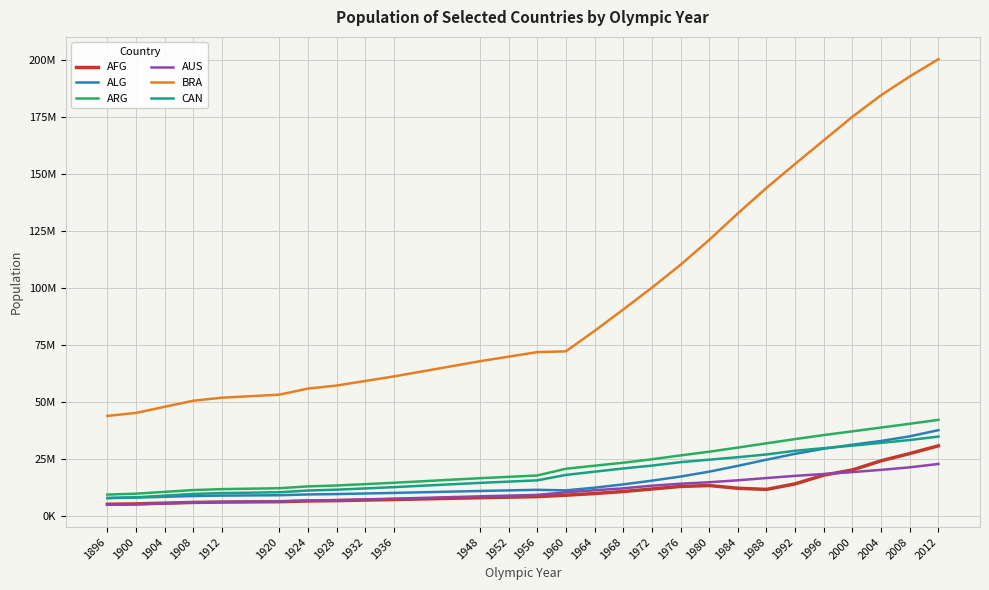

Does the chart have visible grid lines?

Yes